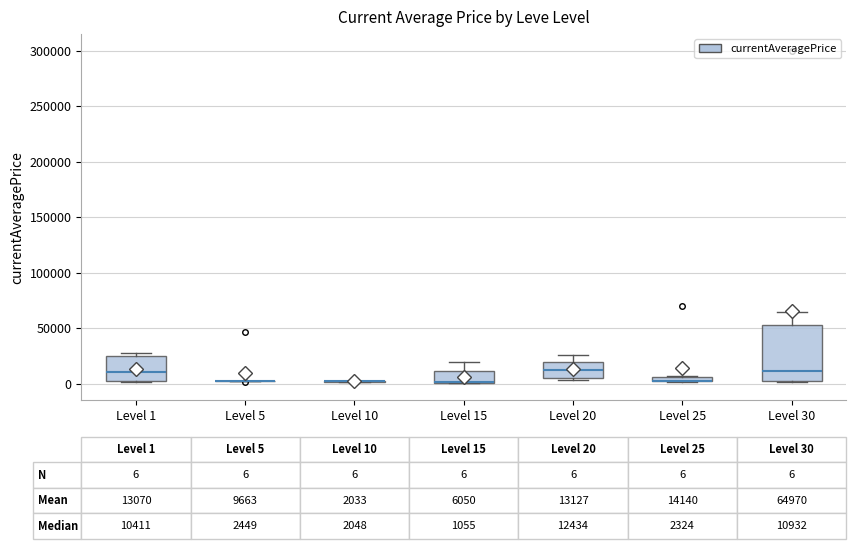

Which box is the tallest, from its lower edge to its upper edge?

Level 30